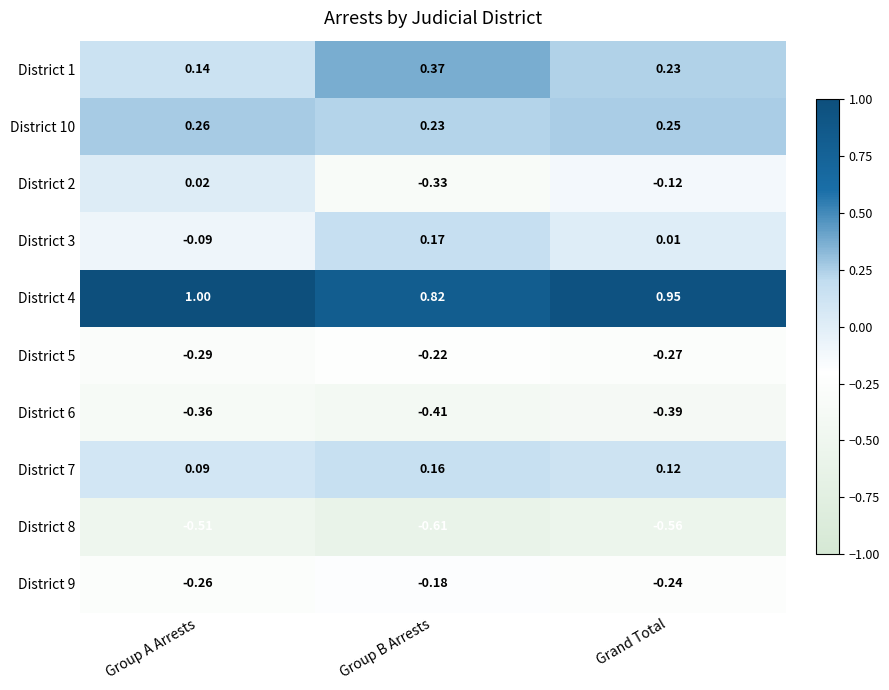

At how many categories does at least one series exceed 0?

3